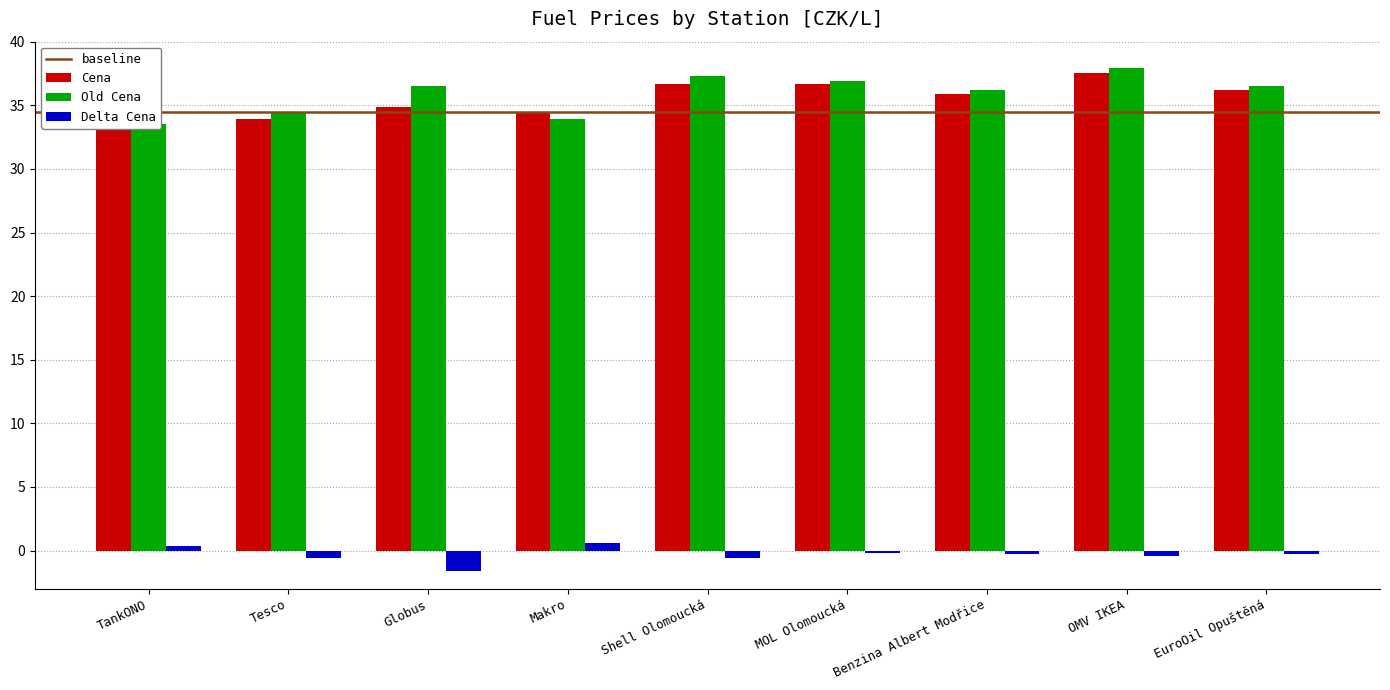

What is the value of the Old Cena bar at the 2nd from the left?

34.5